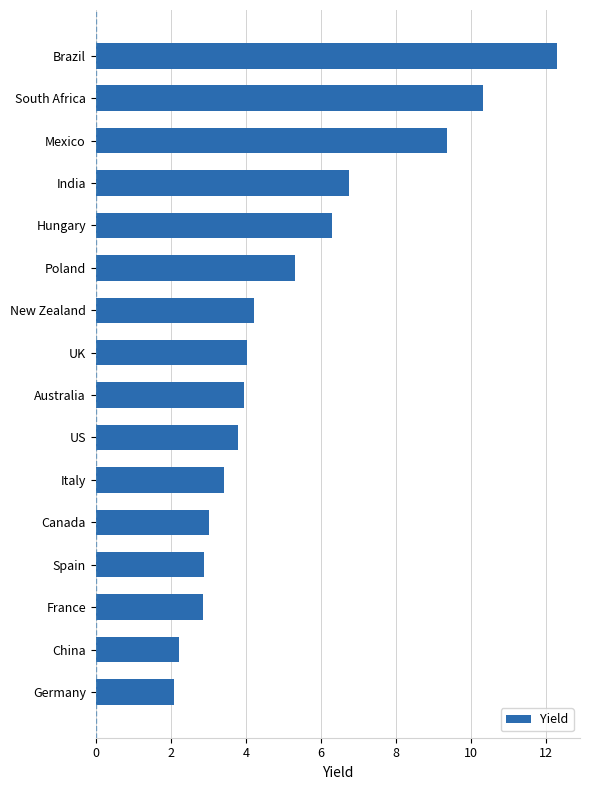

True or false: the data shows 9.4 at Mexico.

True